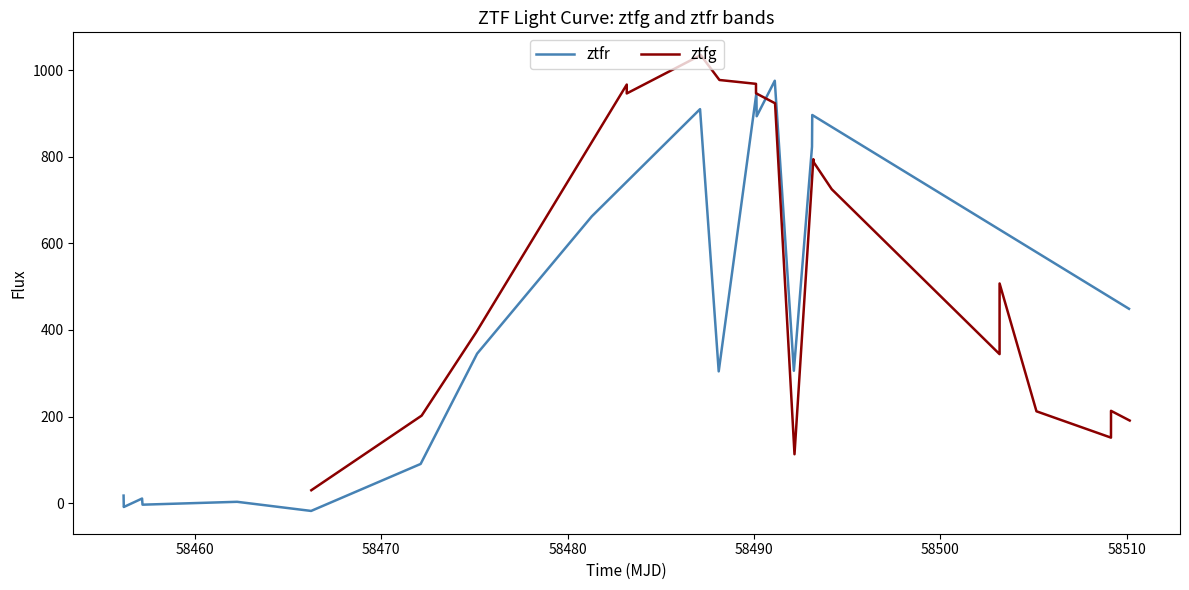

What are all the series names shown in the legend?

ztfr, ztfg